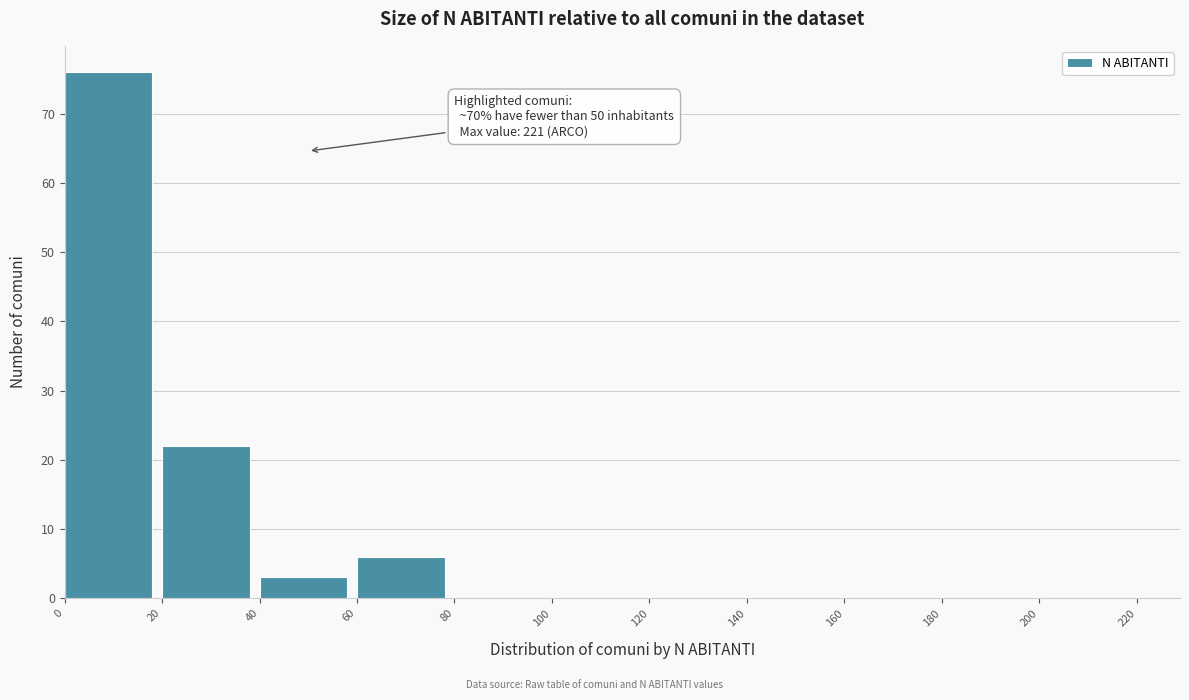

Which range on the x-axis has the tallest bar?

0 to 20